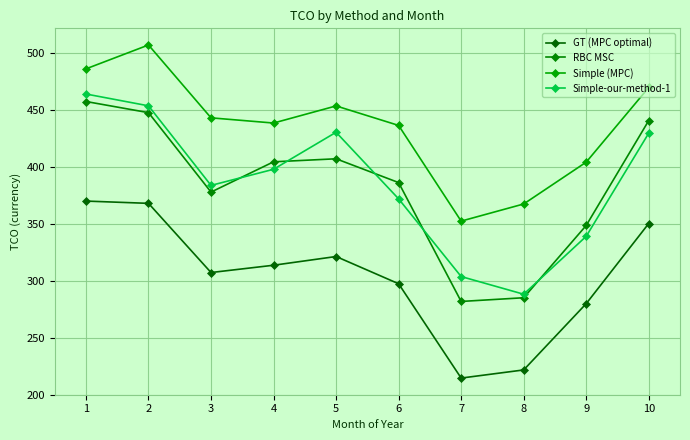

What is the value of the RBC MSC point at the 7th from the left?

281.7